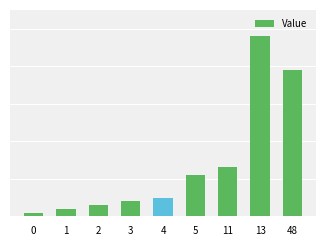

What is the value of the 9th bar from the left?

39